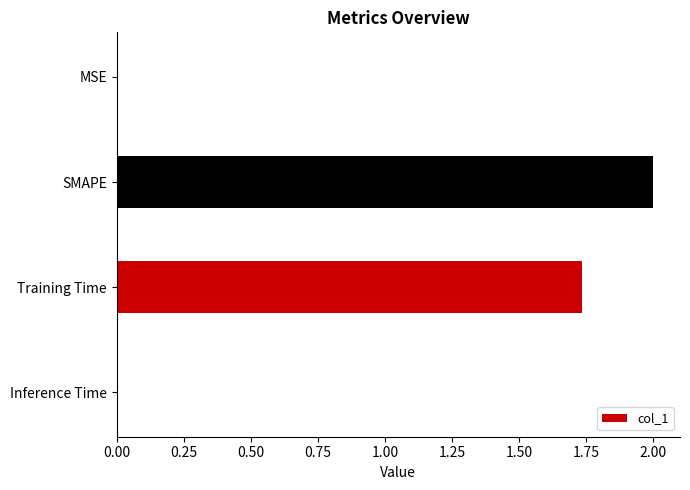

Between MSE and Training Time, which is larger?

Training Time